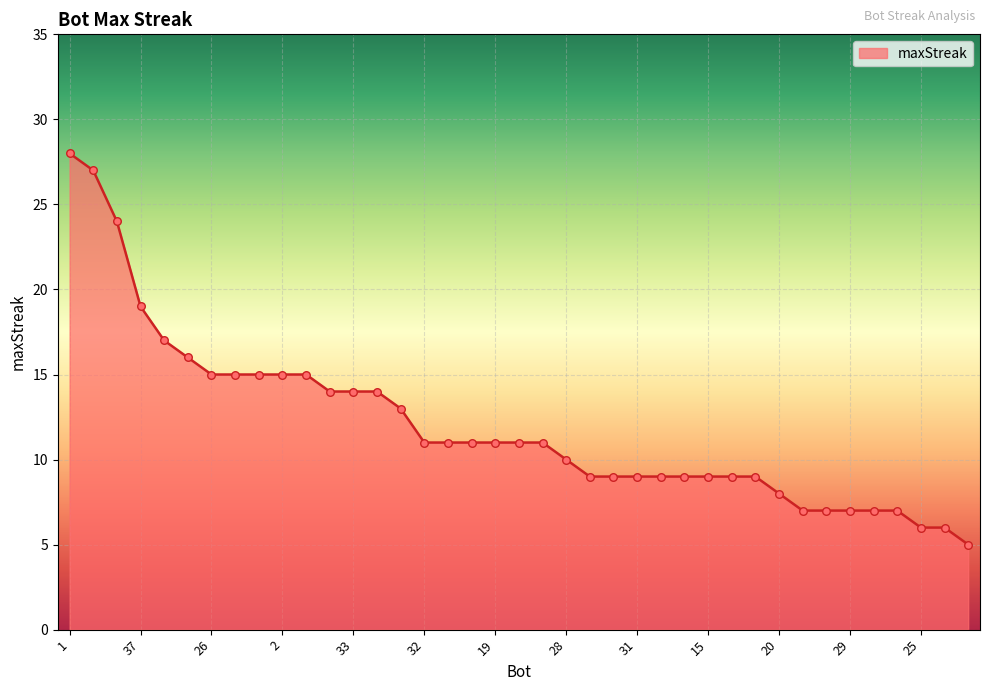

What is the difference between the maximum and minimum values?

23